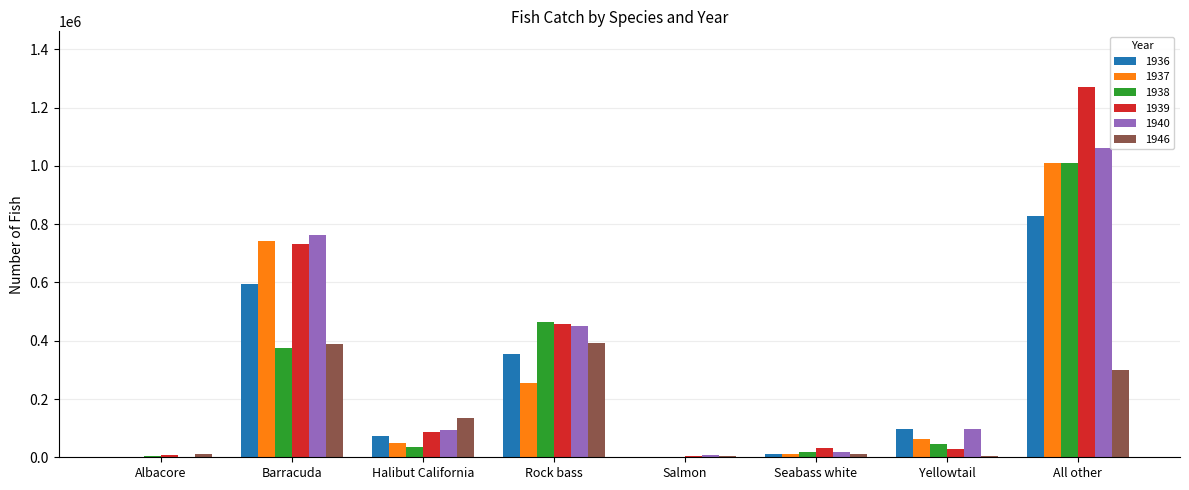

The 1936 series shows 595062 at Barracuda. True or false?

True